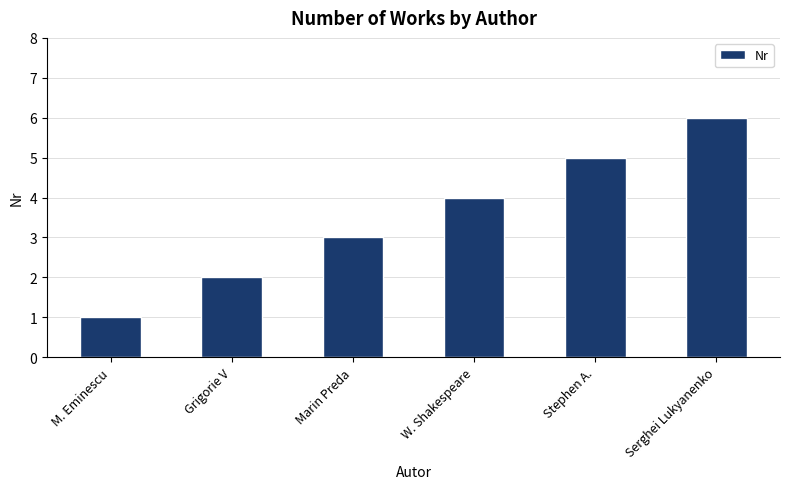

What is the label of the 3rd bar from the left?

Marin Preda